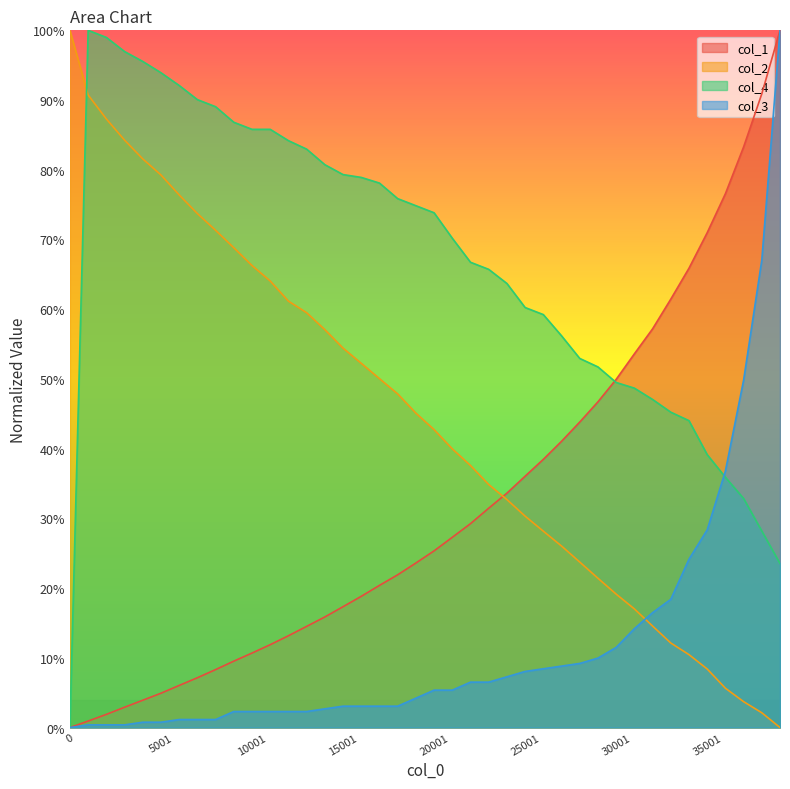

What is the maximum value shown in the chart?

100.0